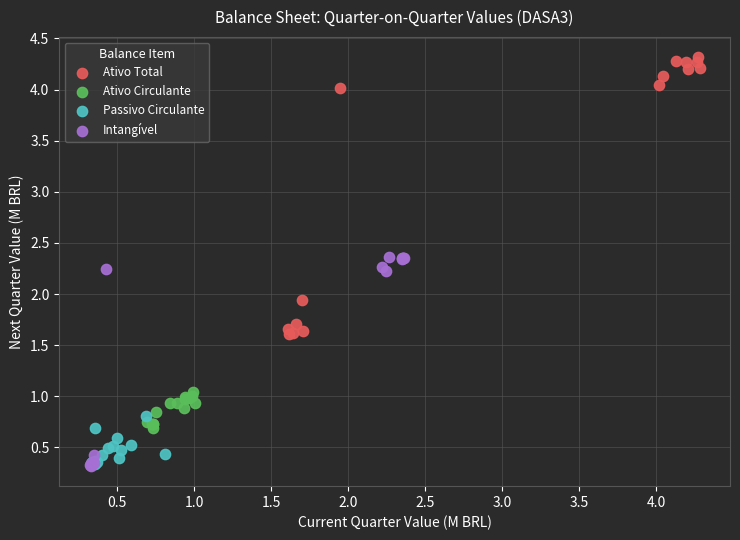

Which series has the widest spread of Y values?

Ativo Total